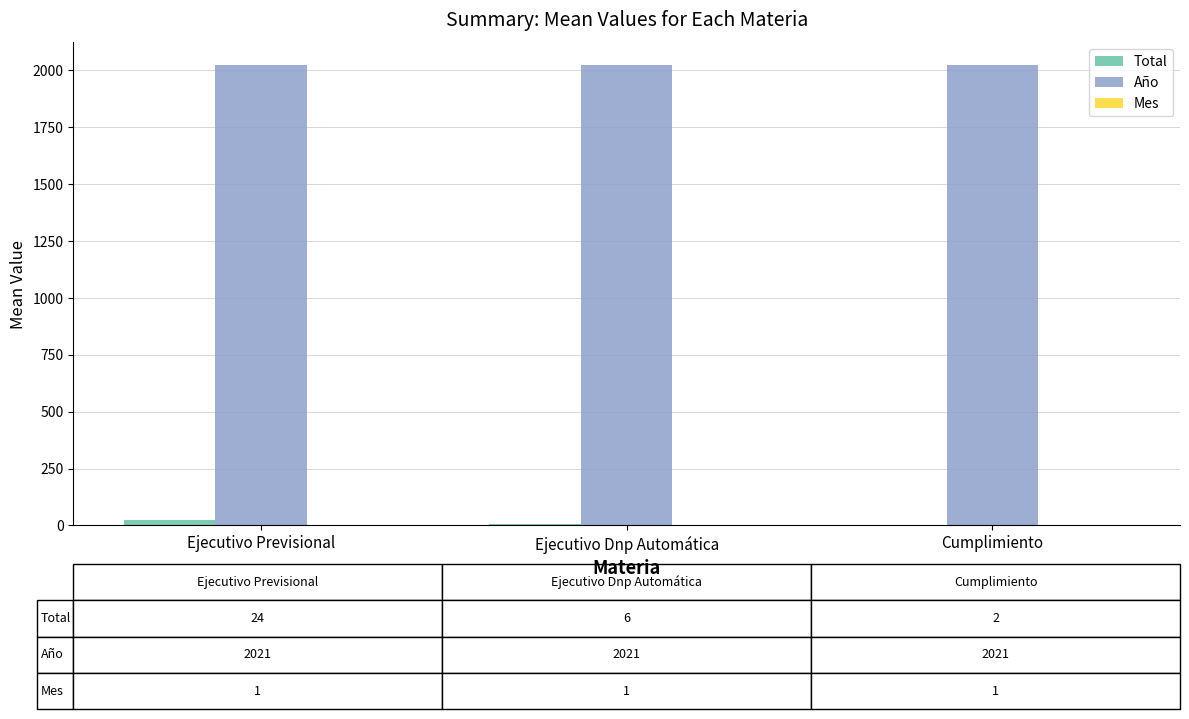

Which series has the largest range (max minus min)?

Total